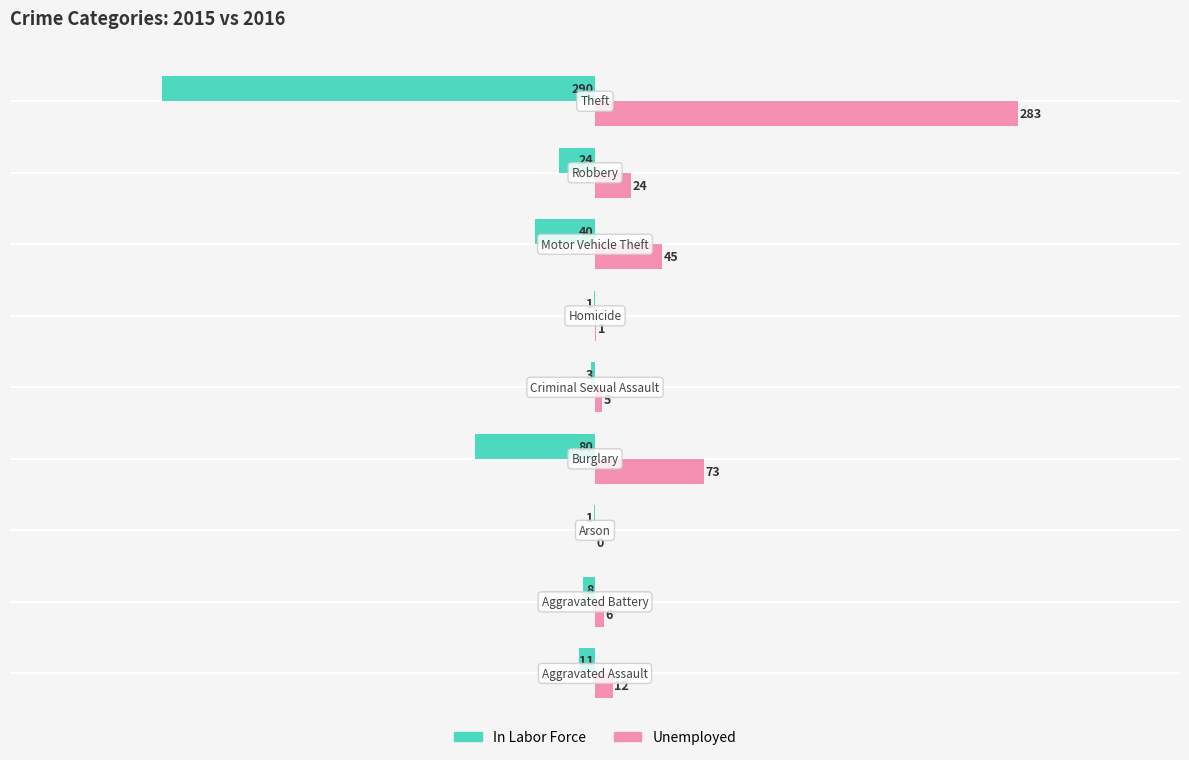

What is the maximum value for Unemployed?

283